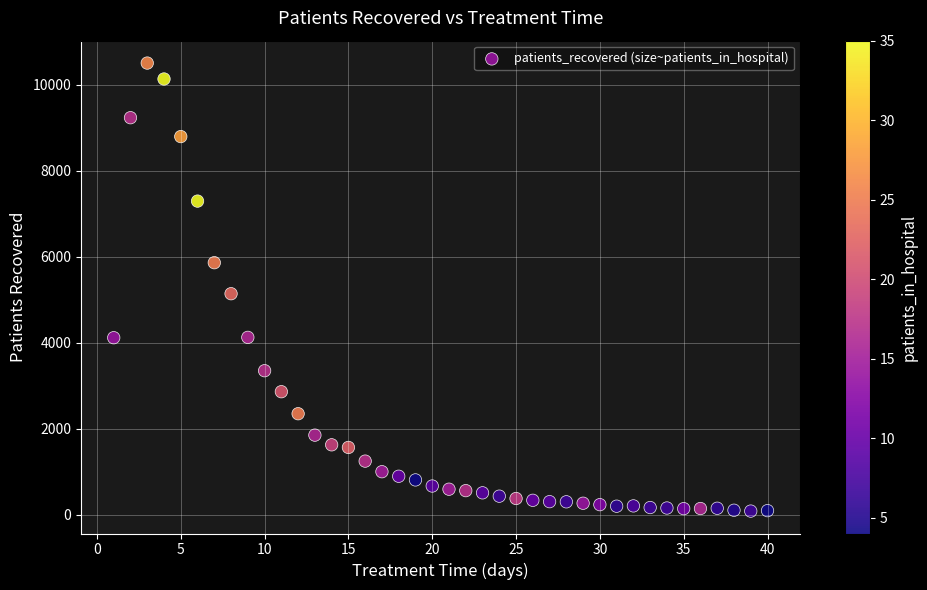

What Y value in the scatter plot is closest to 5293?

5139